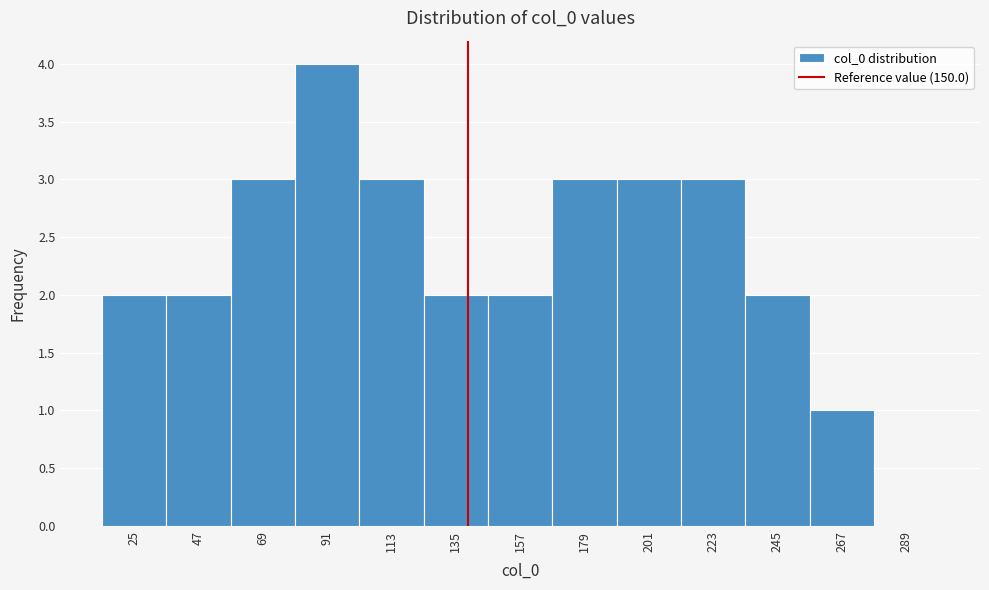

Reading right to left, extract all data points from this chart.

289=0	267=1	245=2	223=3	201=3	179=3	157=2	135=2	113=3	91=4	69=3	47=2	25=2